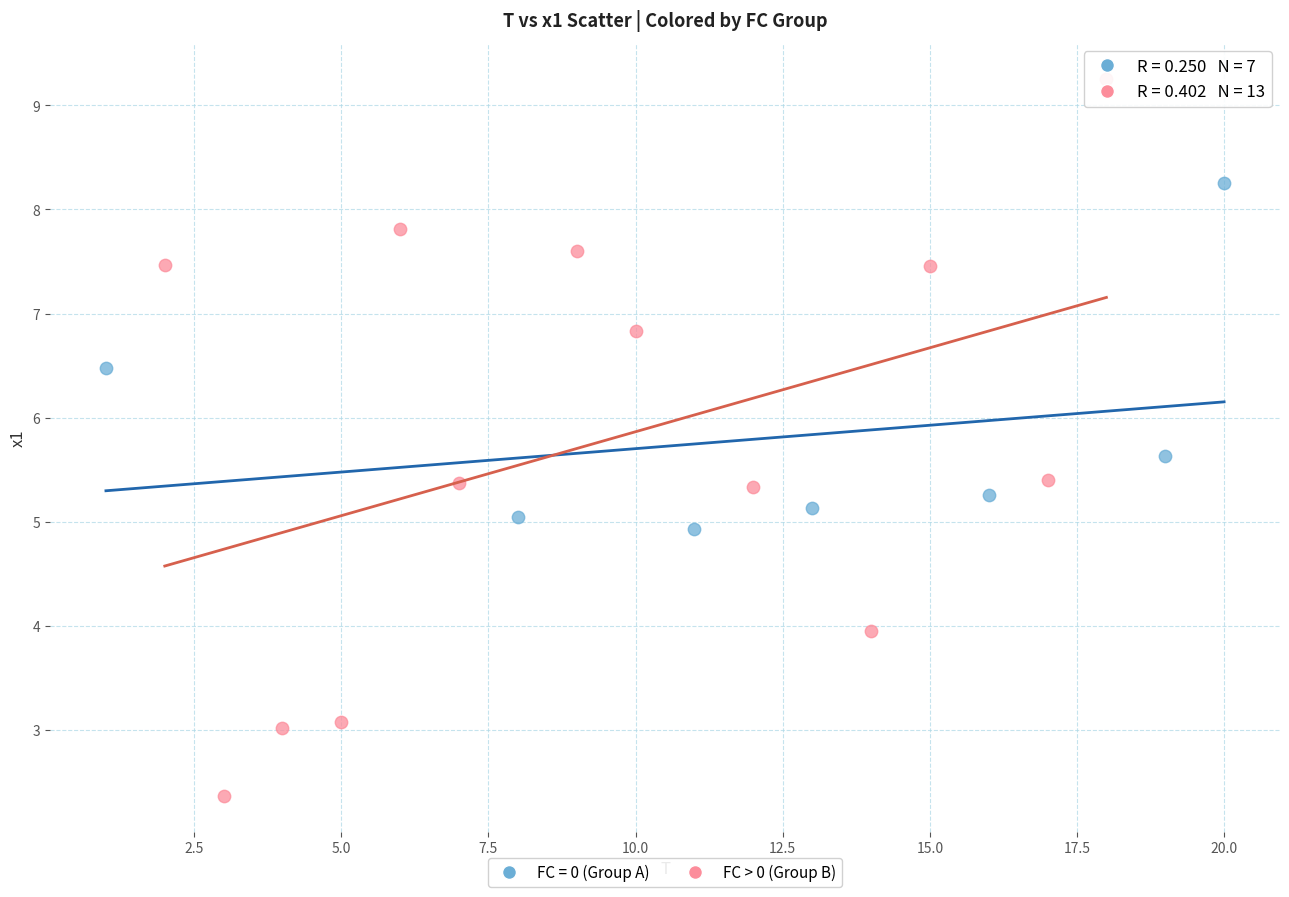

Which series has the widest spread of Y values?

FC > 0 (Group B)